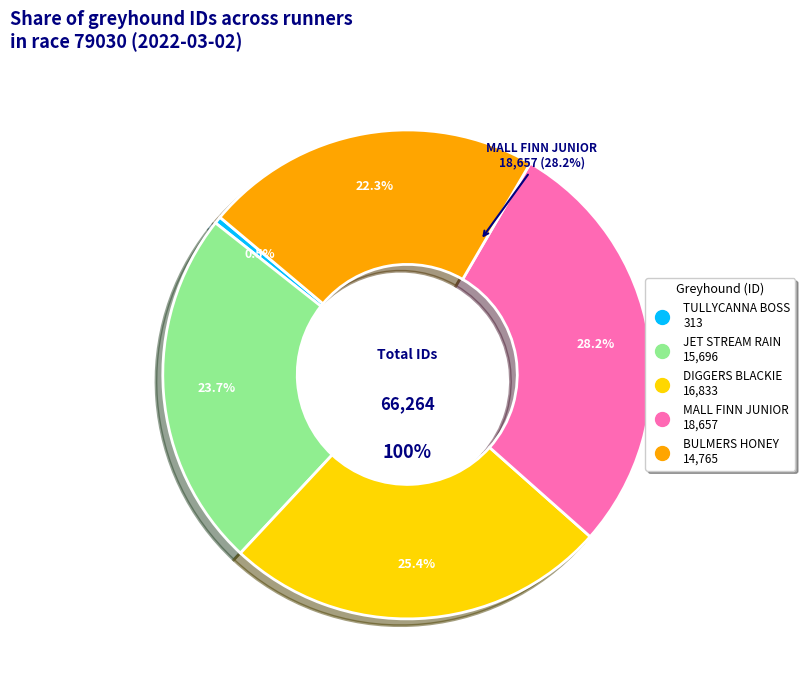

Does any single category account for the majority?

No